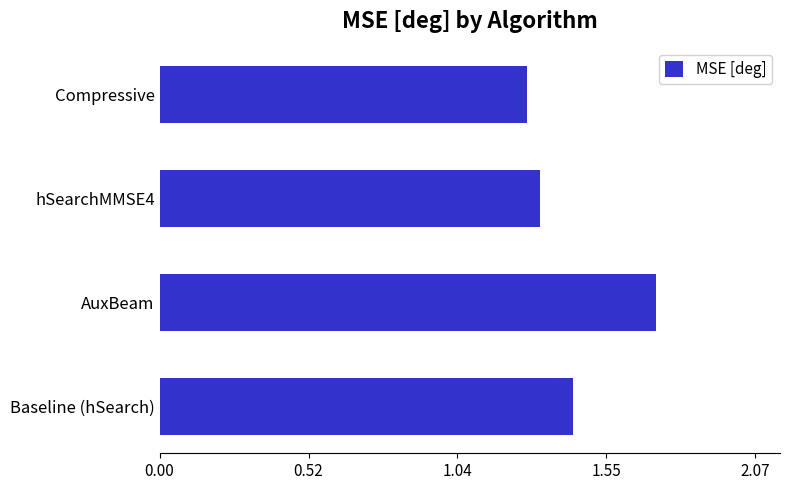

What is the sum of all values?

5.8